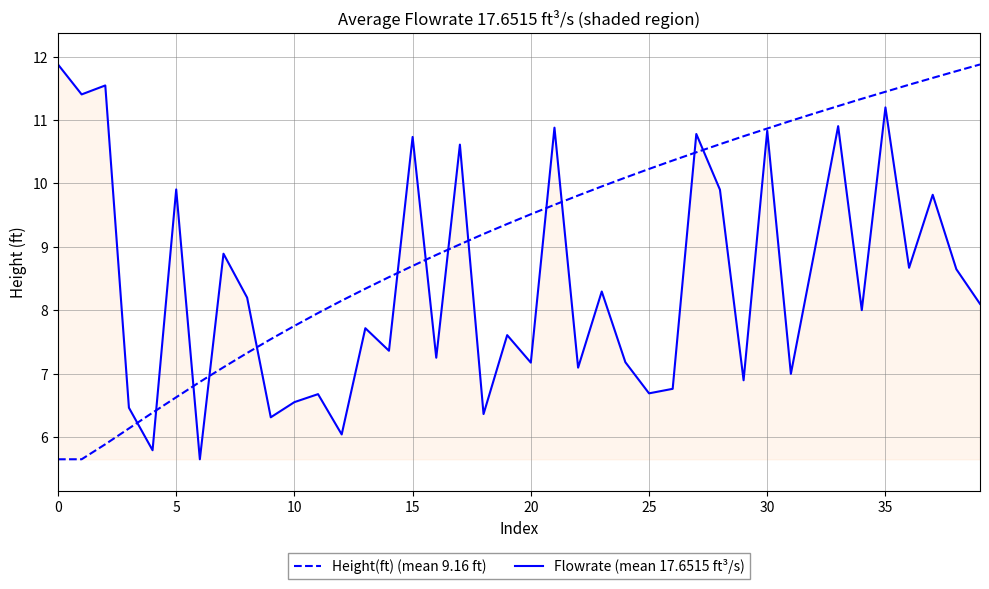

Which series has the largest total across all categories?

Height(ft) (mean 9.16 ft)